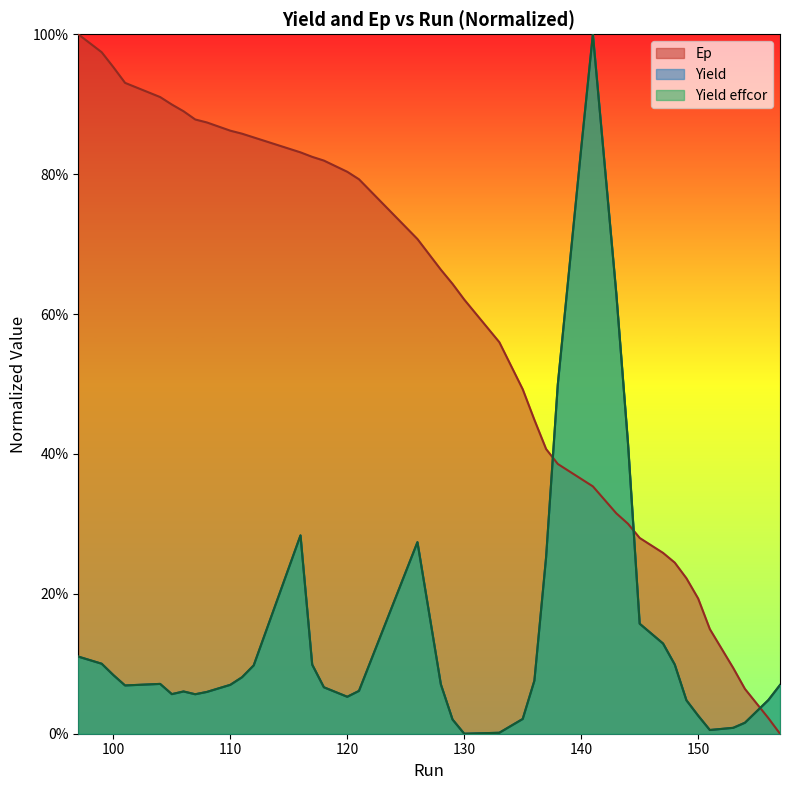

Which category has the highest value in the Ep series?

97